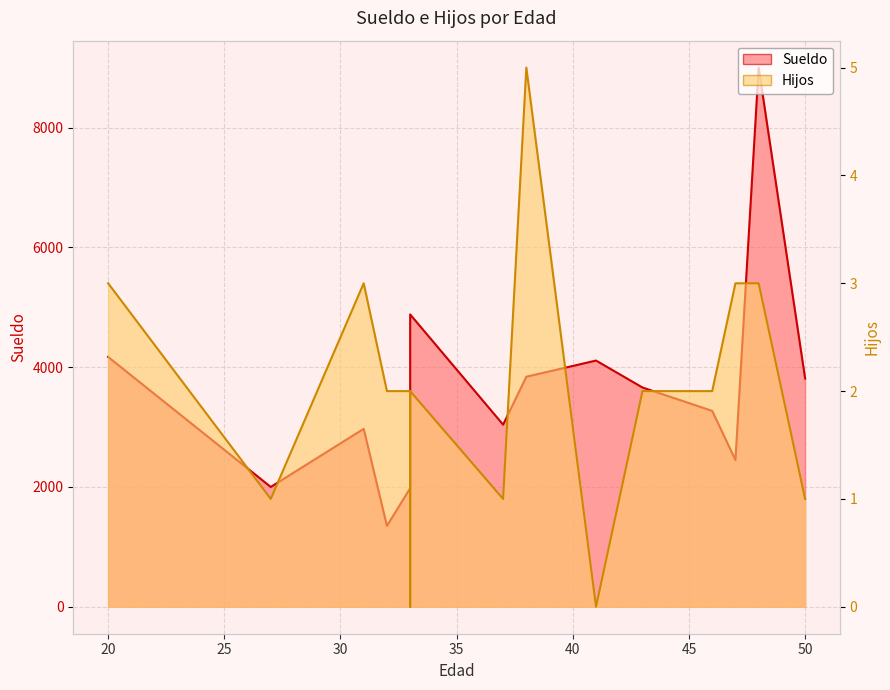

Which series has the largest range (max minus min)?

Sueldo line